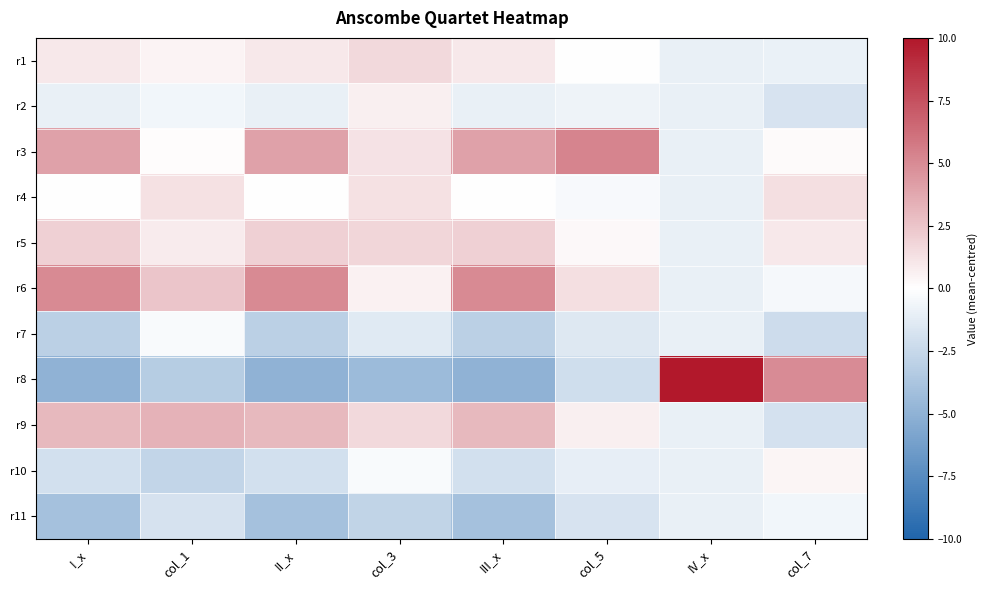

What is the smallest value displayed?

-5.0